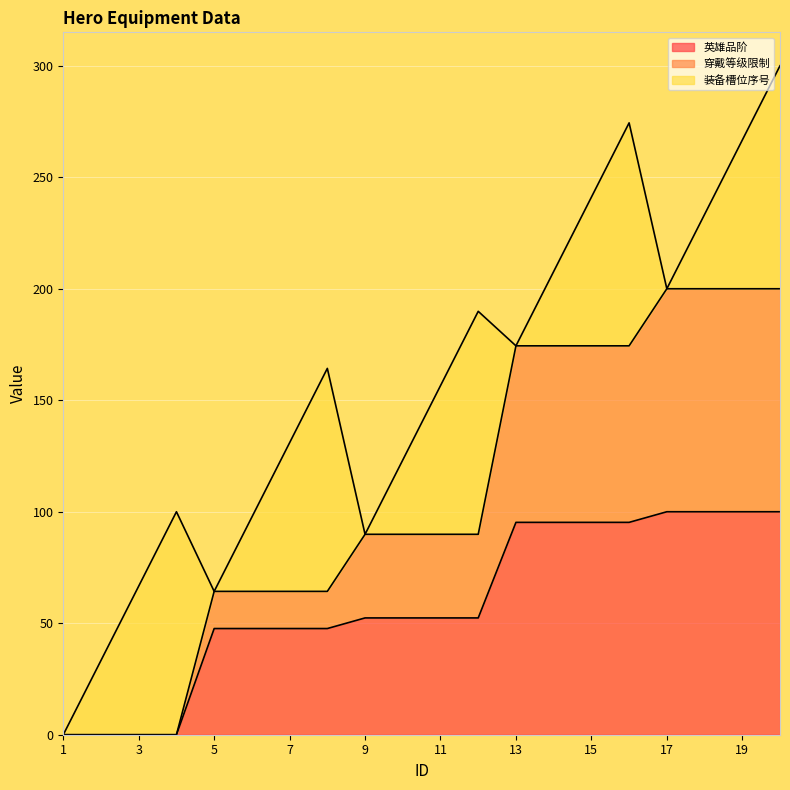

What is the maximum value for 英雄品阶?

100.0